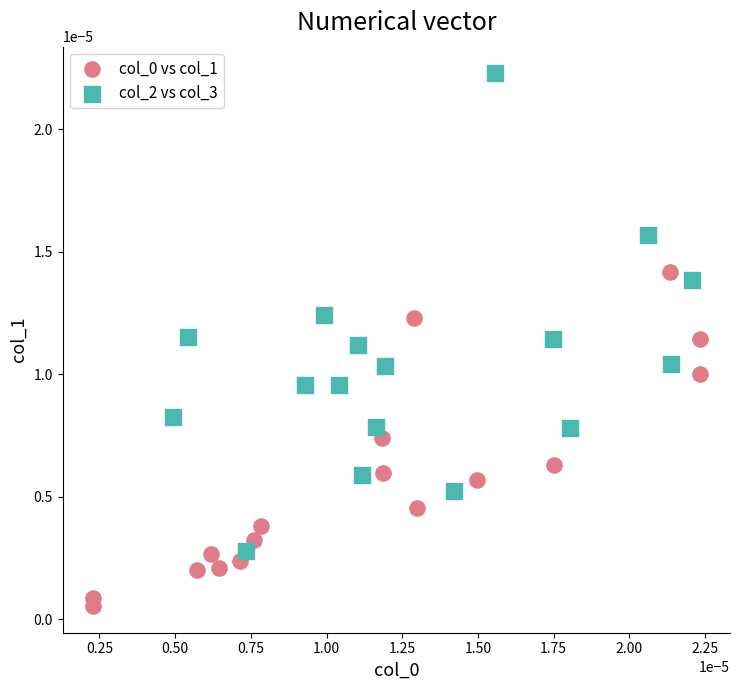

Which series contains the highest Y value?

col_2 vs col_3